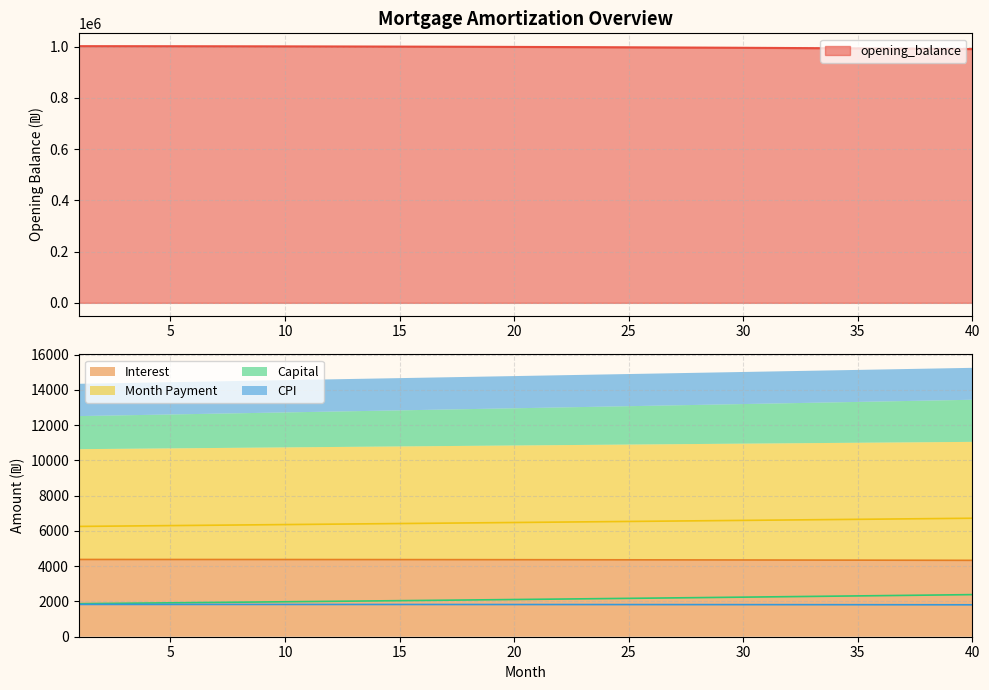

Which series changed the most between 2 and 9?

opening_balance